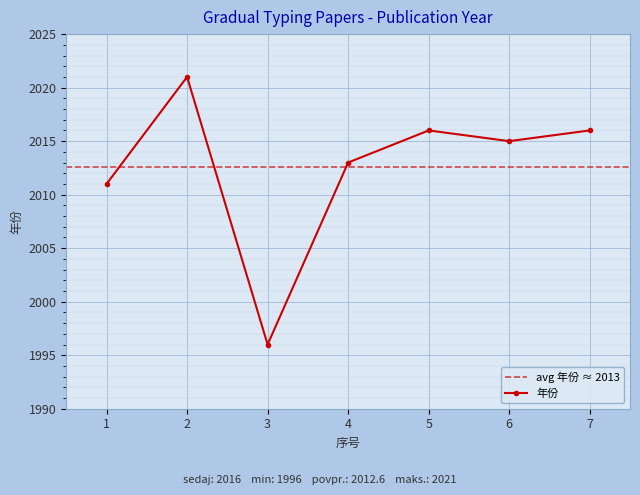

The value at 1 is 2011. True or false?

True